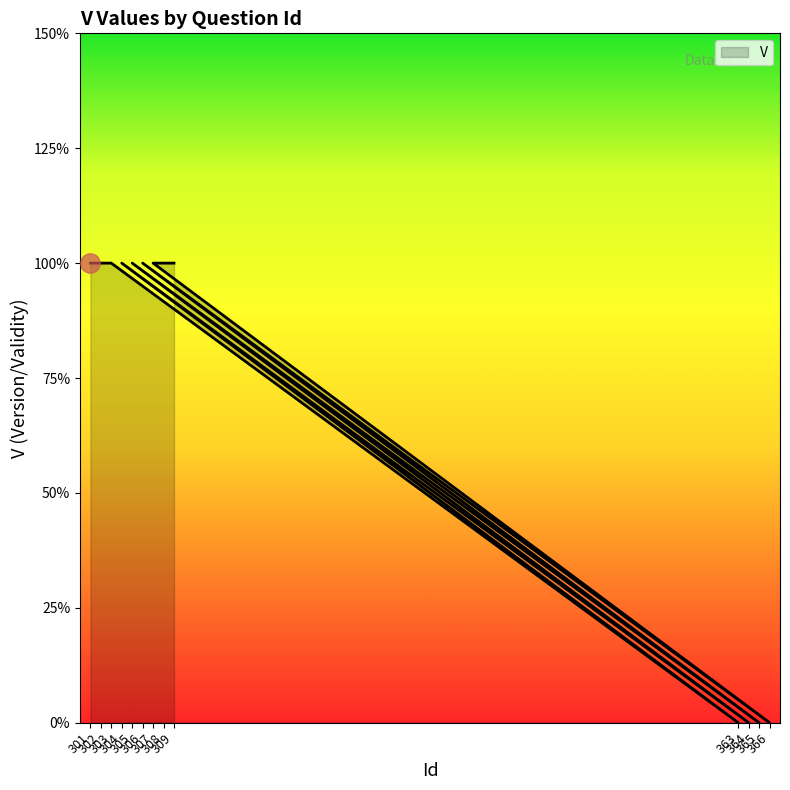

What is the difference between the second highest and minimum values?

1